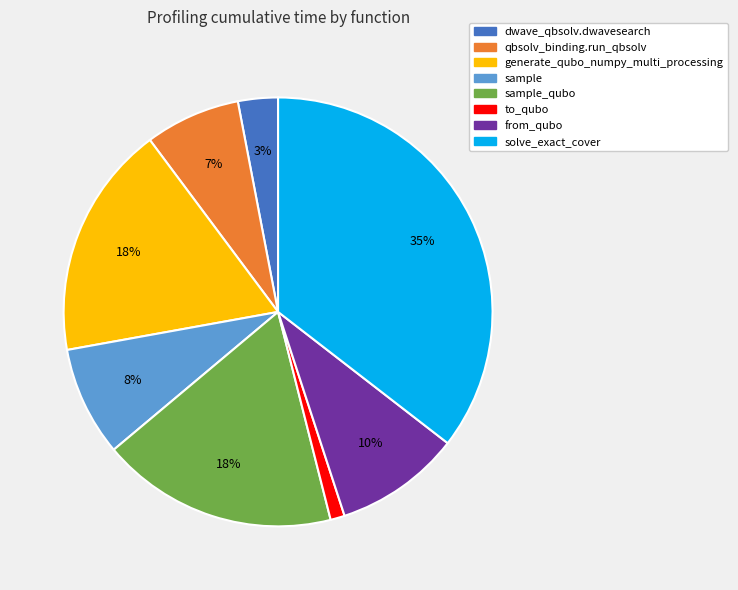

Count the number of slices in the pie.

8